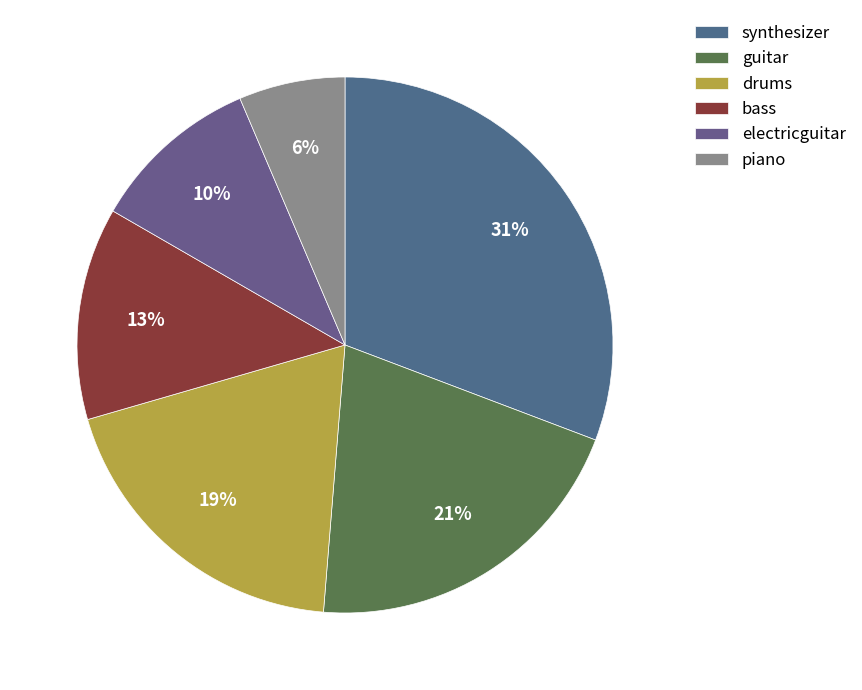

Combined, do bass and drums account for over 50%?

No